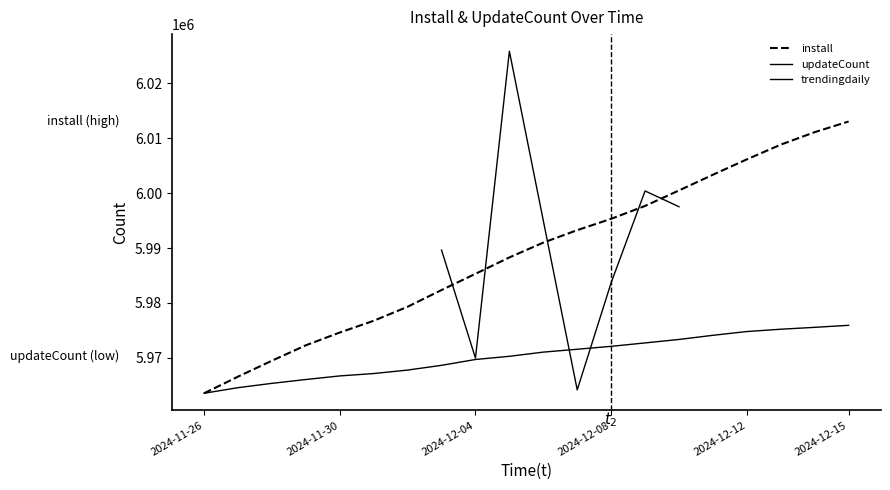

True or false: install and updateCount intersect in this chart.

False